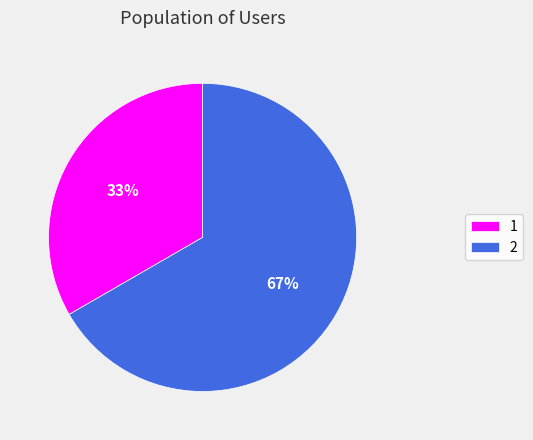

What percentage is the 1 slice, to the nearest percent?

33%